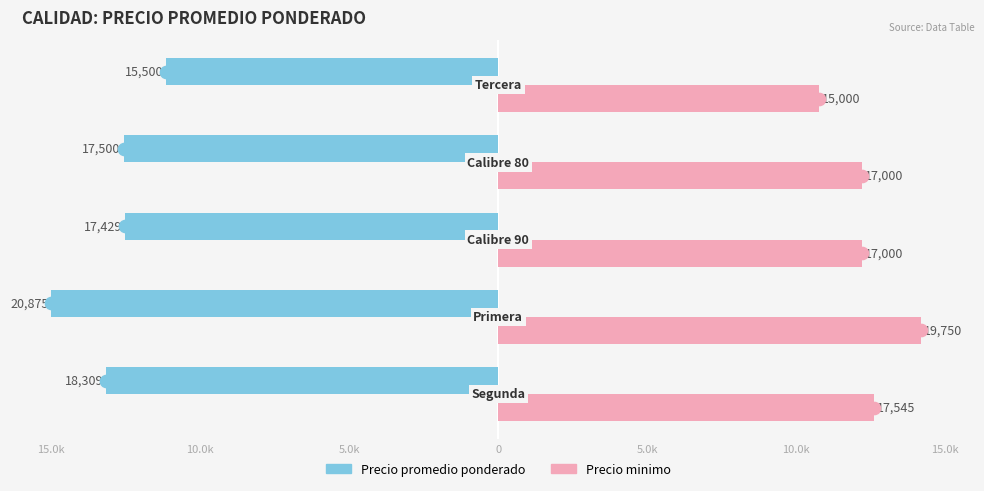

Reading left to right, extract all data points from this chart.

Precio promedio ponderado: -13.2	-15.0	-12.5	-12.6	-11.1
Precio minimo: 12.6	14.2	12.2	12.2	10.8